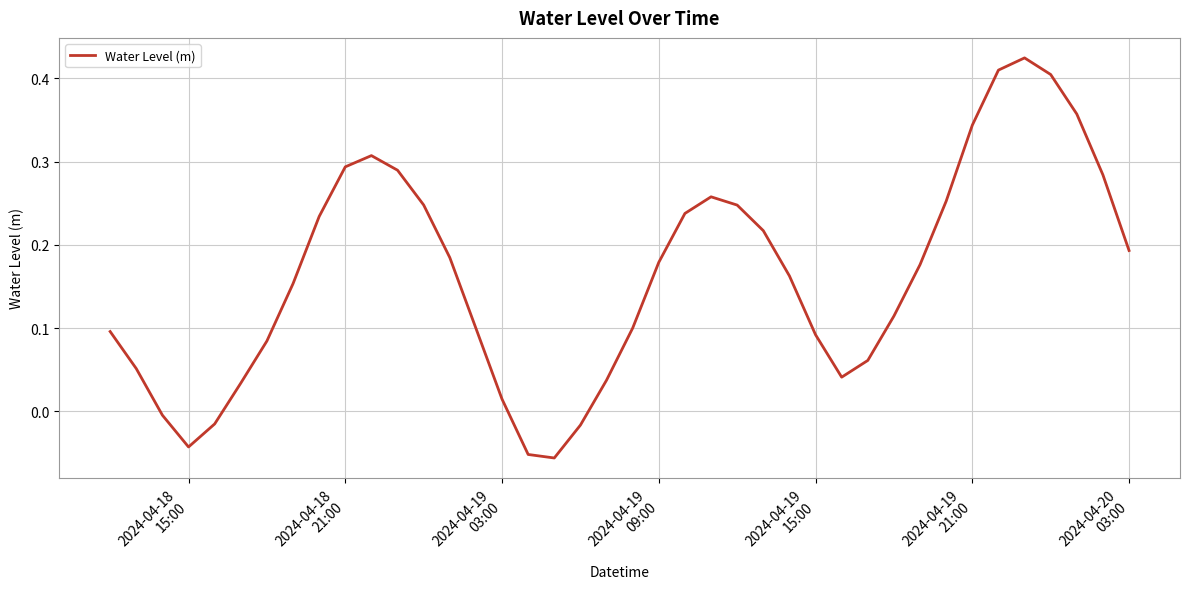

What is the average value?

0.2